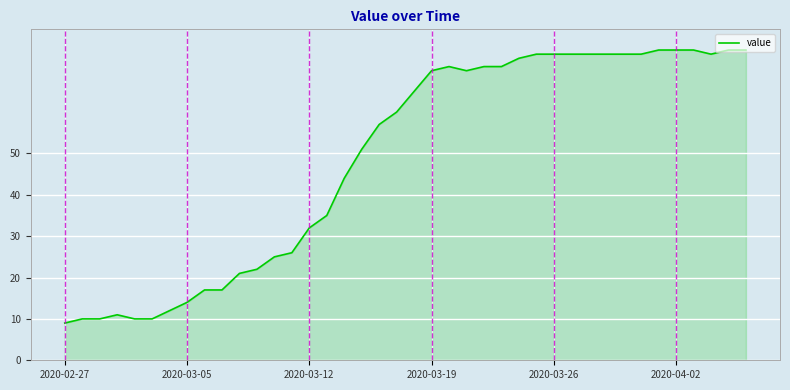

What is the greatest value displayed?

75